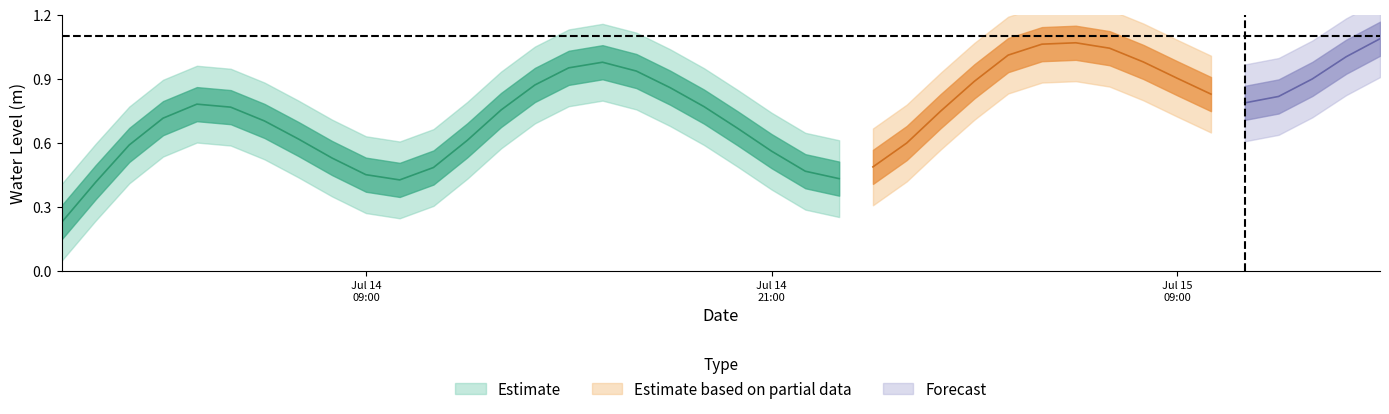

List the labels in order of value, smallest first.

2024-07-14 00:00:00, 2024-07-14 01:00:00, 2024-07-14 10:00:00, 2024-07-14 23:00:00, 2024-07-14 09:00:00, 2024-07-14 22:00:00, 2024-07-14 11:00:00, 2024-07-15 00:00:00, 2024-07-14 08:00:00, 2024-07-14 21:00:00, 2024-07-14 02:00:00, 2024-07-15 01:00:00, 2024-07-14 12:00:00, 2024-07-14 07:00:00, 2024-07-14 20:00:00, 2024-07-14 06:00:00, 2024-07-14 03:00:00, 2024-07-15 02:00:00, 2024-07-14 13:00:00, 2024-07-14 05:00:00, 2024-07-14 19:00:00, 2024-07-14 04:00:00, 2024-07-15 11:00:00, 2024-07-15 12:00:00, 2024-07-15 10:00:00, 2024-07-14 18:00:00, 2024-07-14 14:00:00, 2024-07-15 03:00:00, 2024-07-15 13:00:00, 2024-07-15 09:00:00, 2024-07-14 17:00:00, 2024-07-14 15:00:00, 2024-07-14 16:00:00, 2024-07-15 08:00:00, 2024-07-15 14:00:00, 2024-07-15 04:00:00, 2024-07-15 07:00:00, 2024-07-15 05:00:00, 2024-07-15 06:00:00, 2024-07-15 15:00:00